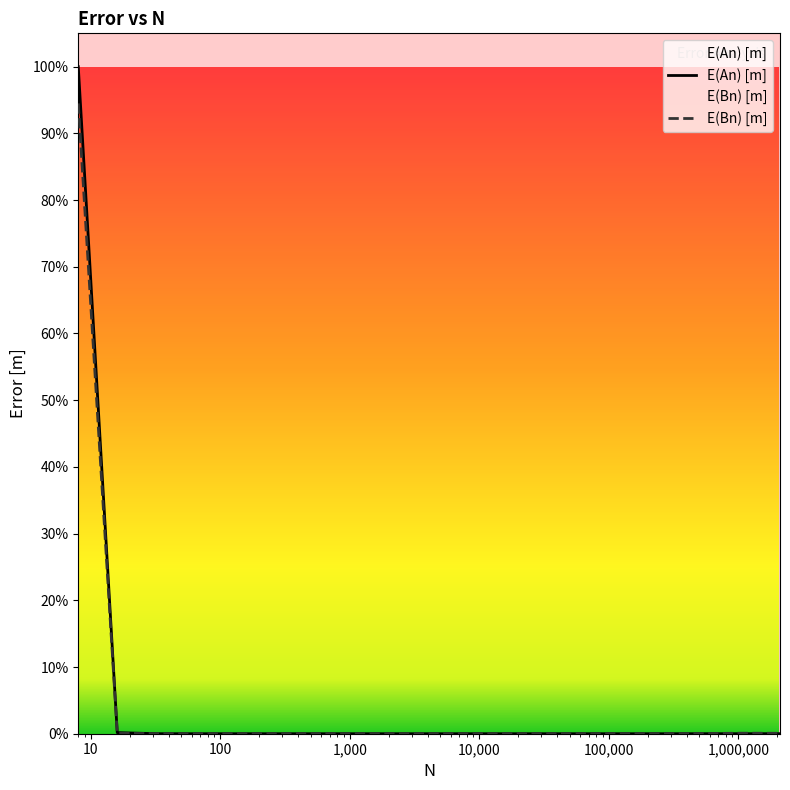

Which series has the widest spread of values?

E(An) [m]